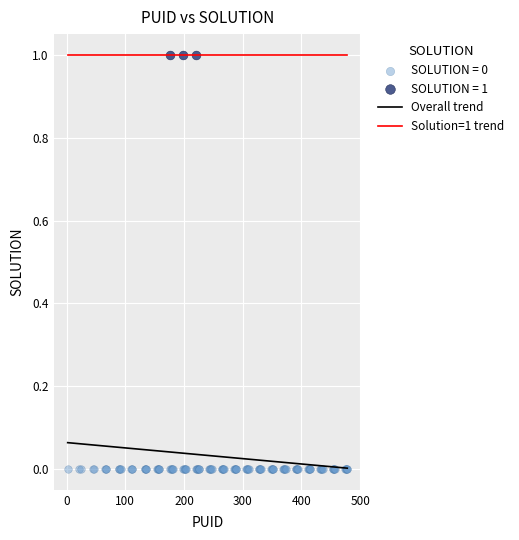

Which series reaches the maximum Y coordinate?

SOLUTION = 1